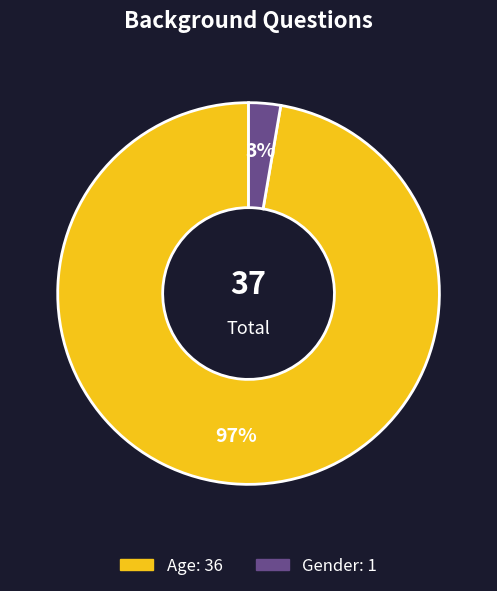

What is the smallest slice in the pie chart?

Gender